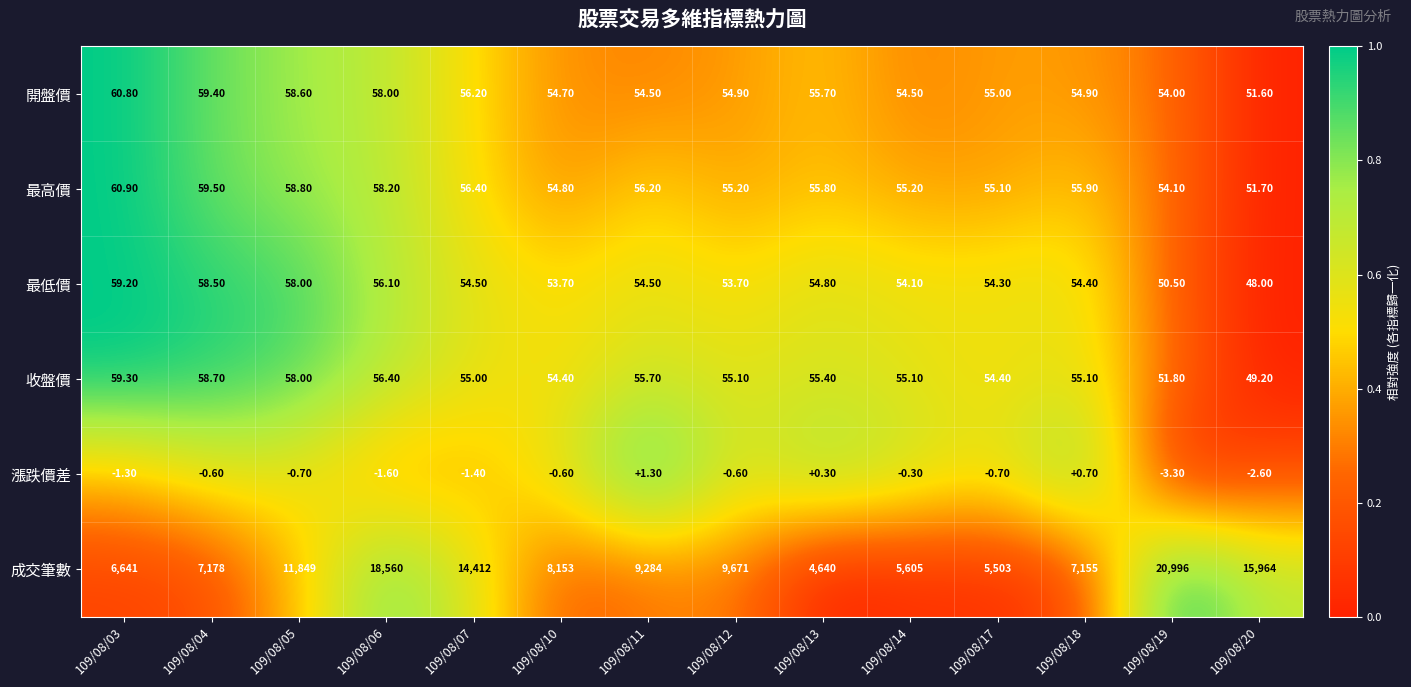

Which series has the largest range (max minus min)?

成交筆數